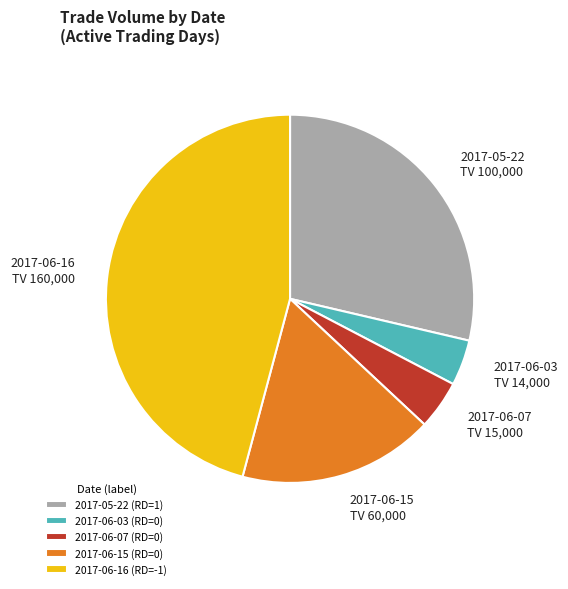

Does any single category account for the majority?

No